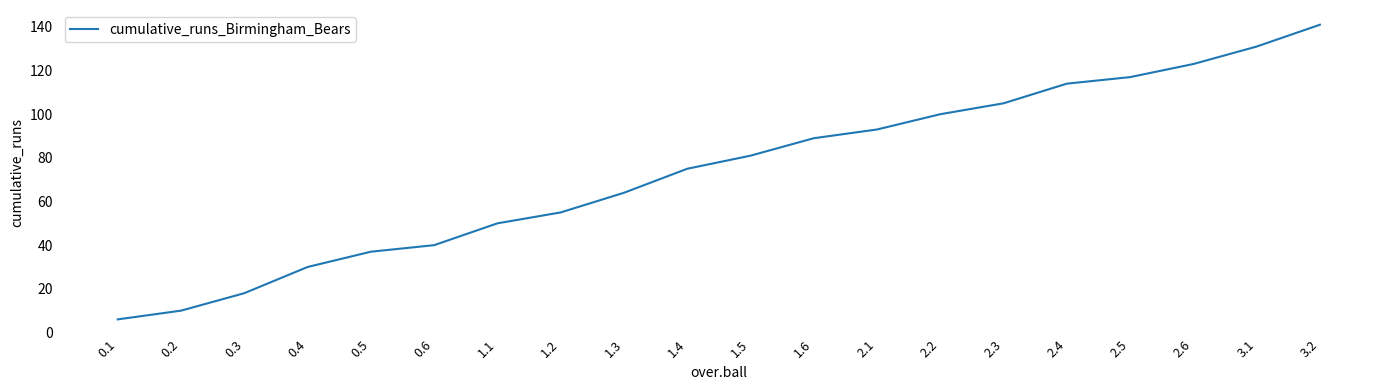

List the labels in order of value, smallest first.

0.1, 0.2, 0.3, 0.4, 0.5, 0.6, 1.1, 1.2, 1.3, 1.4, 1.5, 1.6, 2.1, 2.2, 2.3, 2.4, 2.5, 2.6, 3.1, 3.2